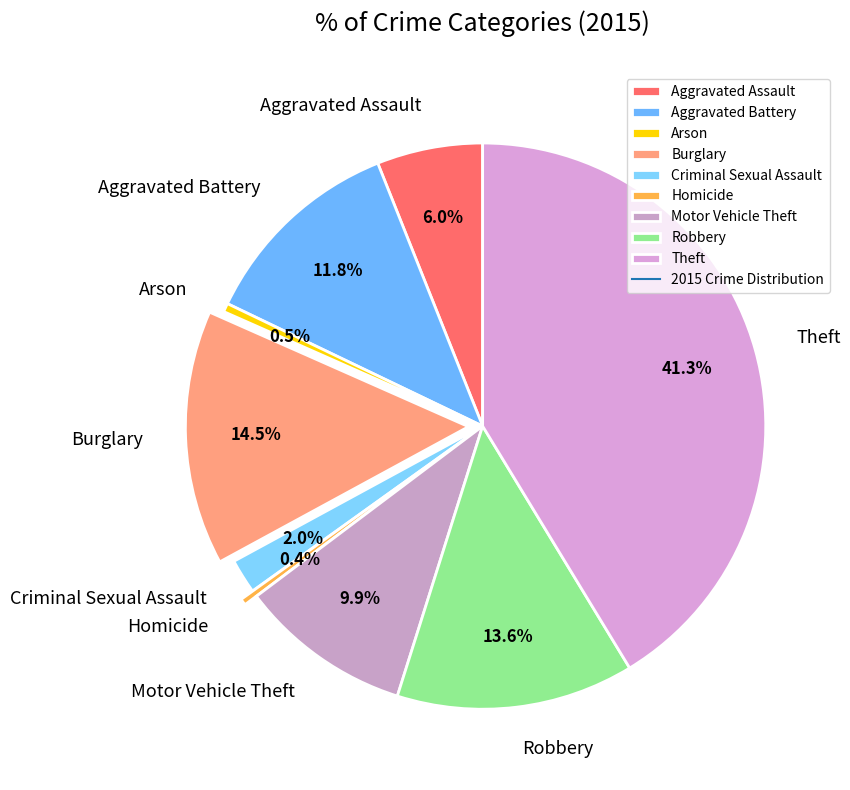

Does Robbery represent more than half of the total?

No